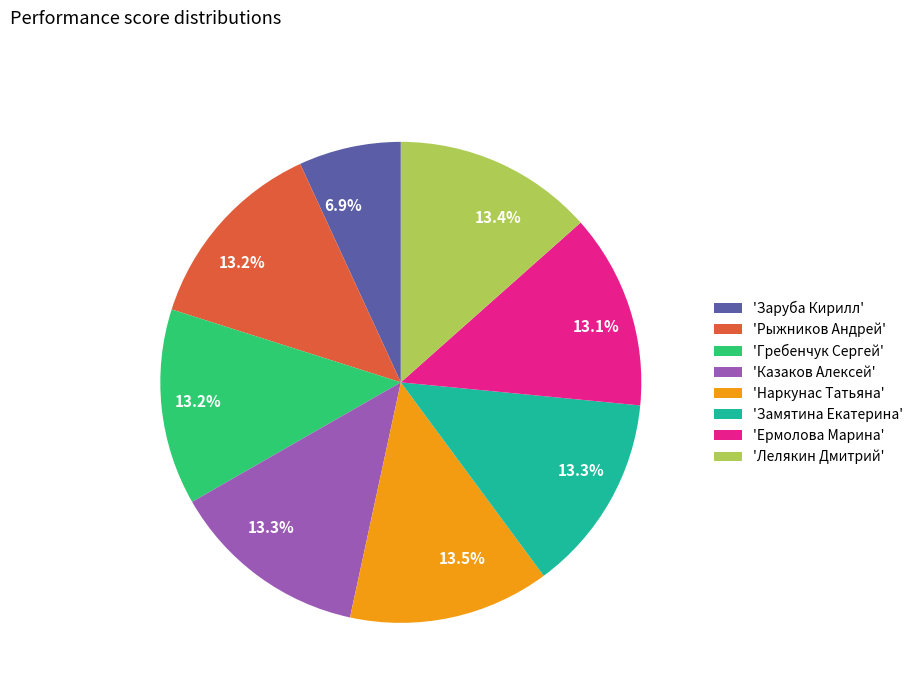

Is there any slice that represents more than half of the pie?

No